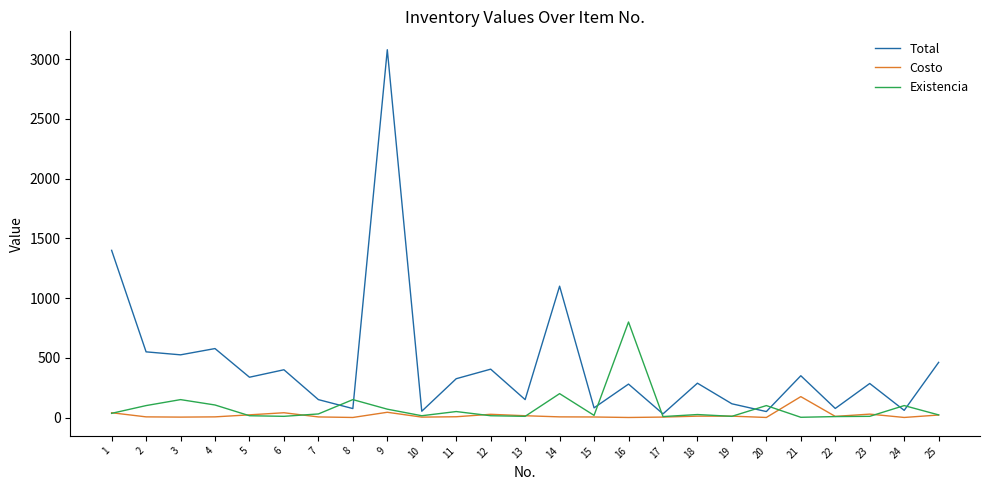

Where does the Existencia series first go above 25?

1